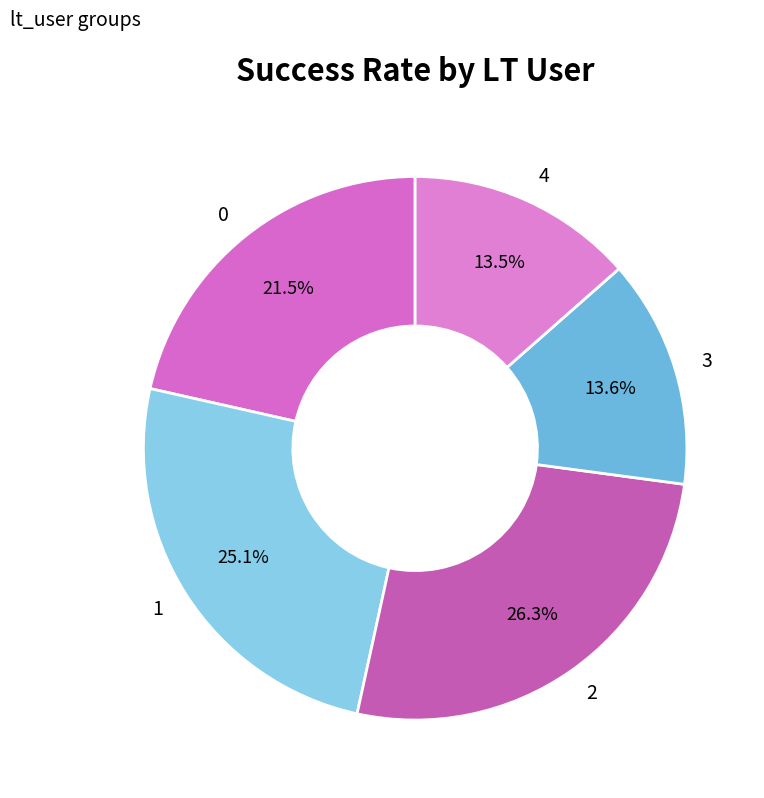

Which has a higher value, 1 or 0?

1